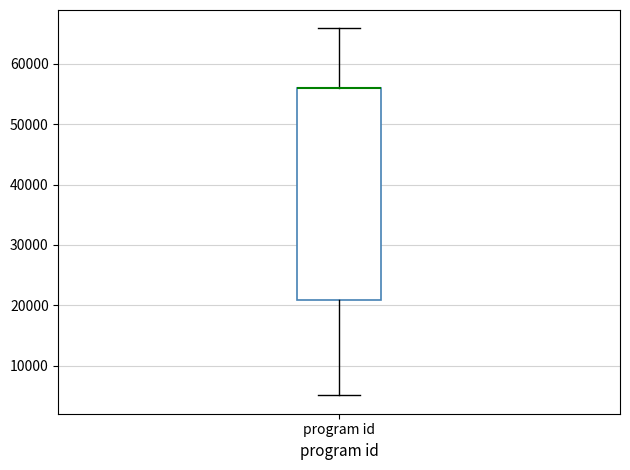

Read this box plot against the y-axis: the position of the median line, the range covered by the box, and the ends of both whiskers. The values are not printed on the chart, so give them approximately, as read against the axis.

median 56000 (drawn on the box's upper edge), box 21000 to 56000, whiskers 5000 to 66000